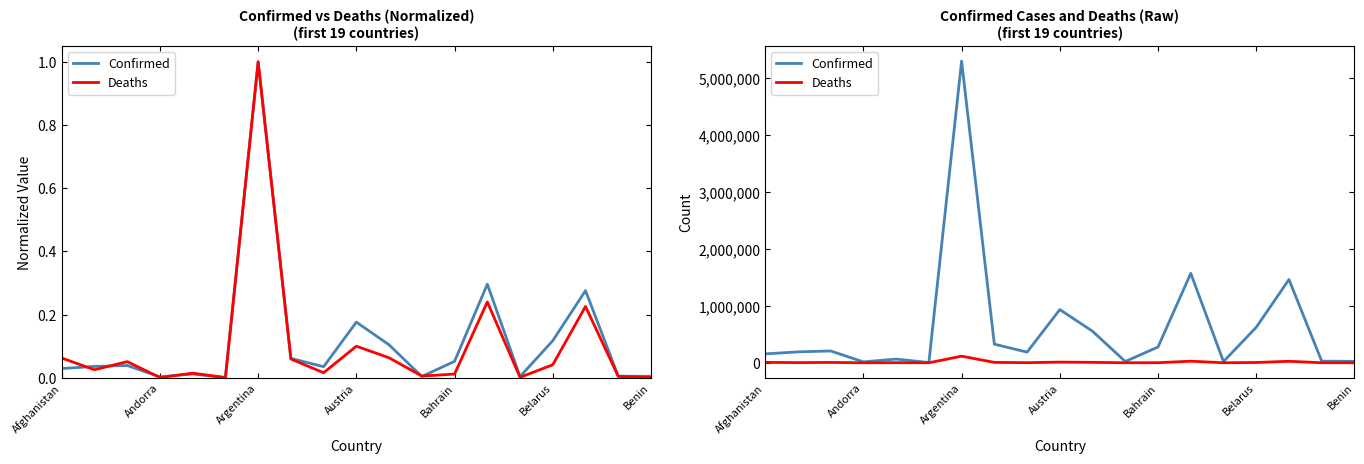

True or false: Deaths and Confirmed intersect in this chart.

False